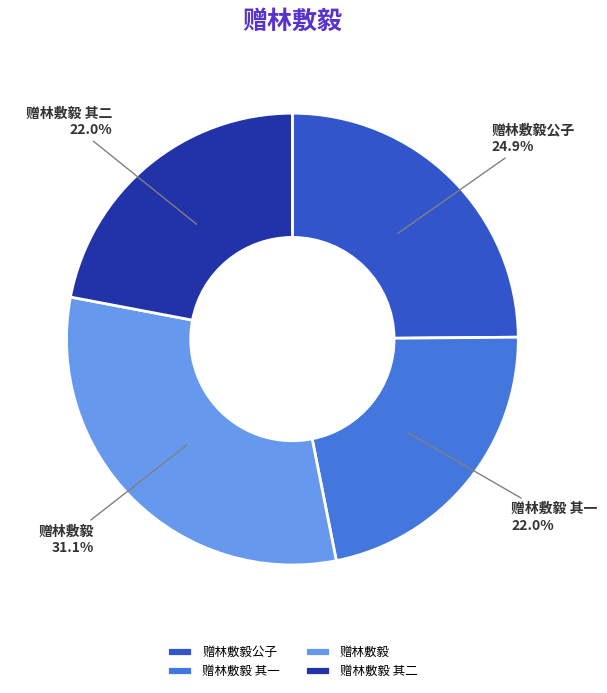

Which category has the biggest portion of the pie?

赠林敷毅